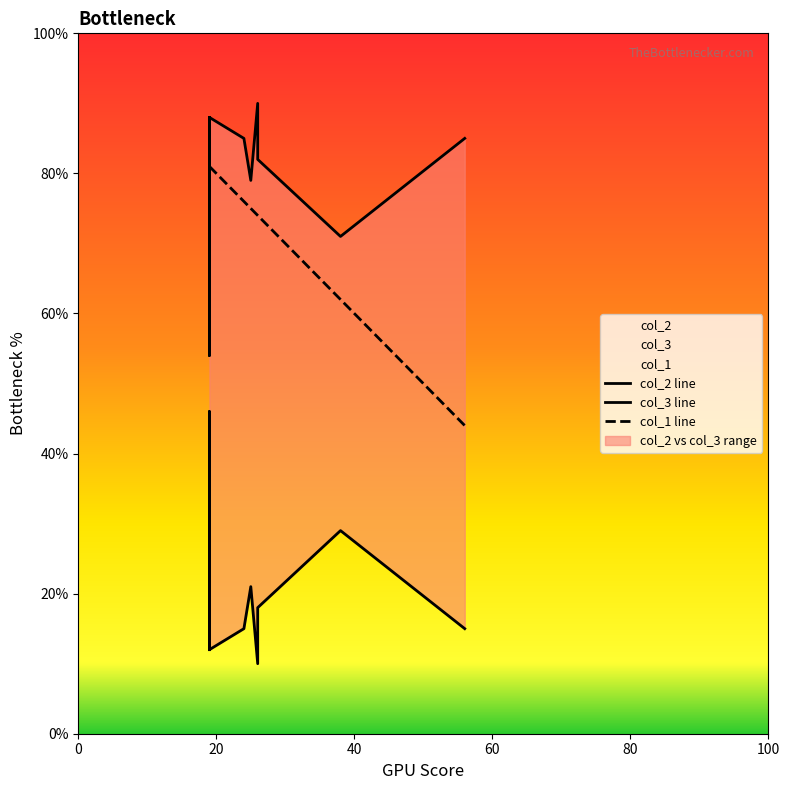

Is it true that col_3 equals 27 at 19?

False